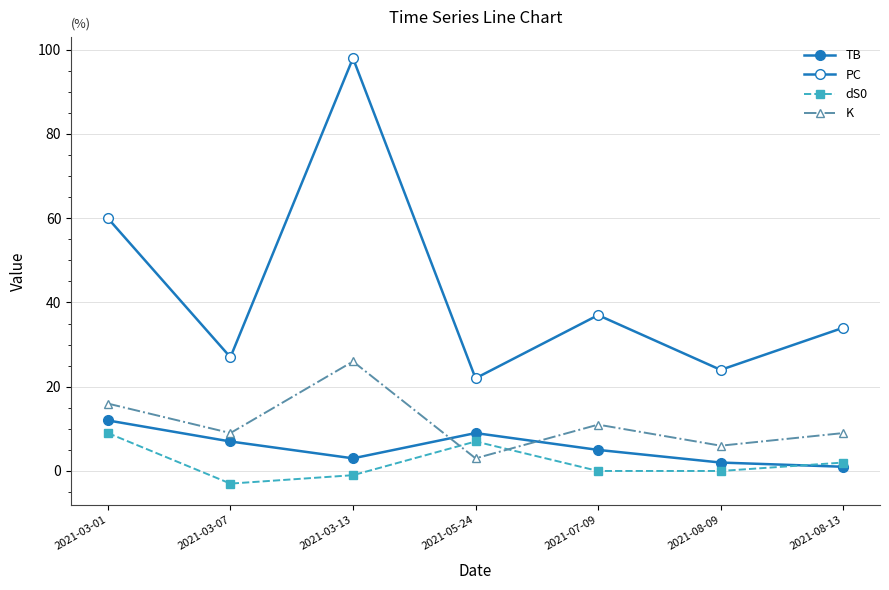

How many data points in TB are less than 5?

3